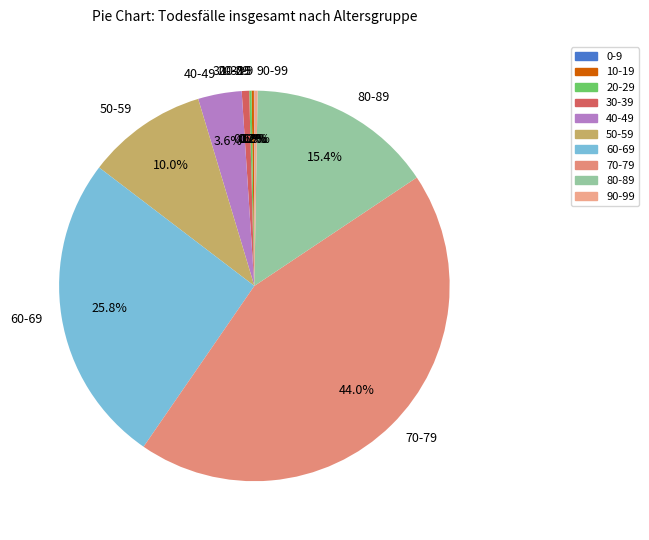

Does 50-59 represent more than half of the total?

No